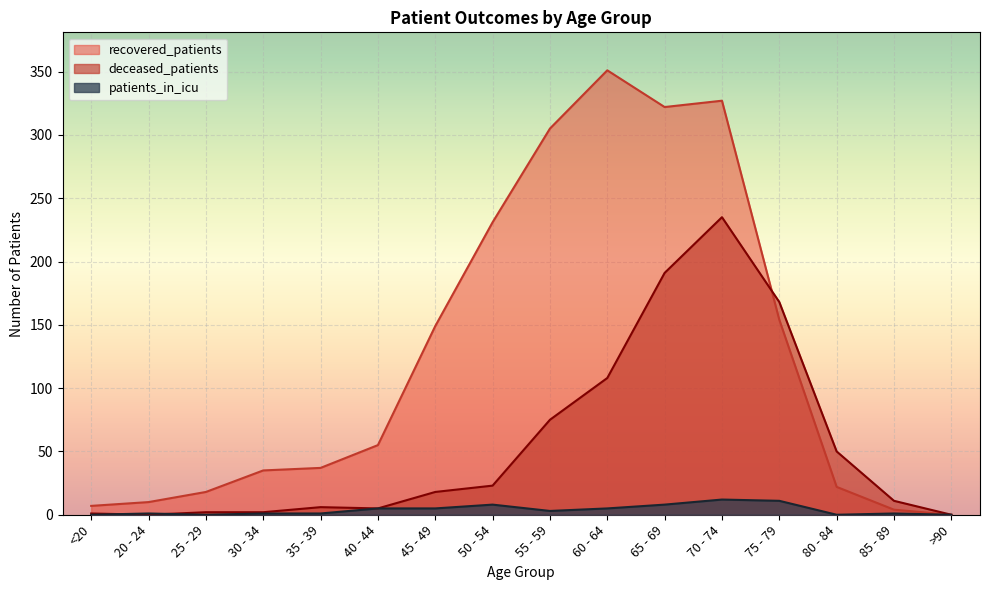

List the series in order of their peak value, lowest first.

patients_in_icu, deceased_patients, recovered_patients